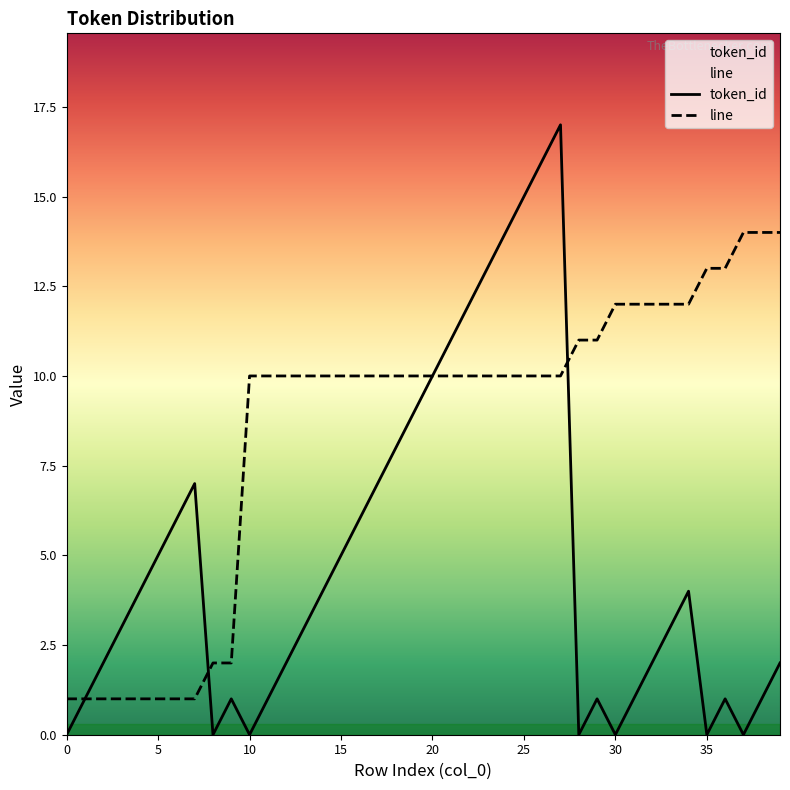

Is it true that token_id equals 6 at 16?

True